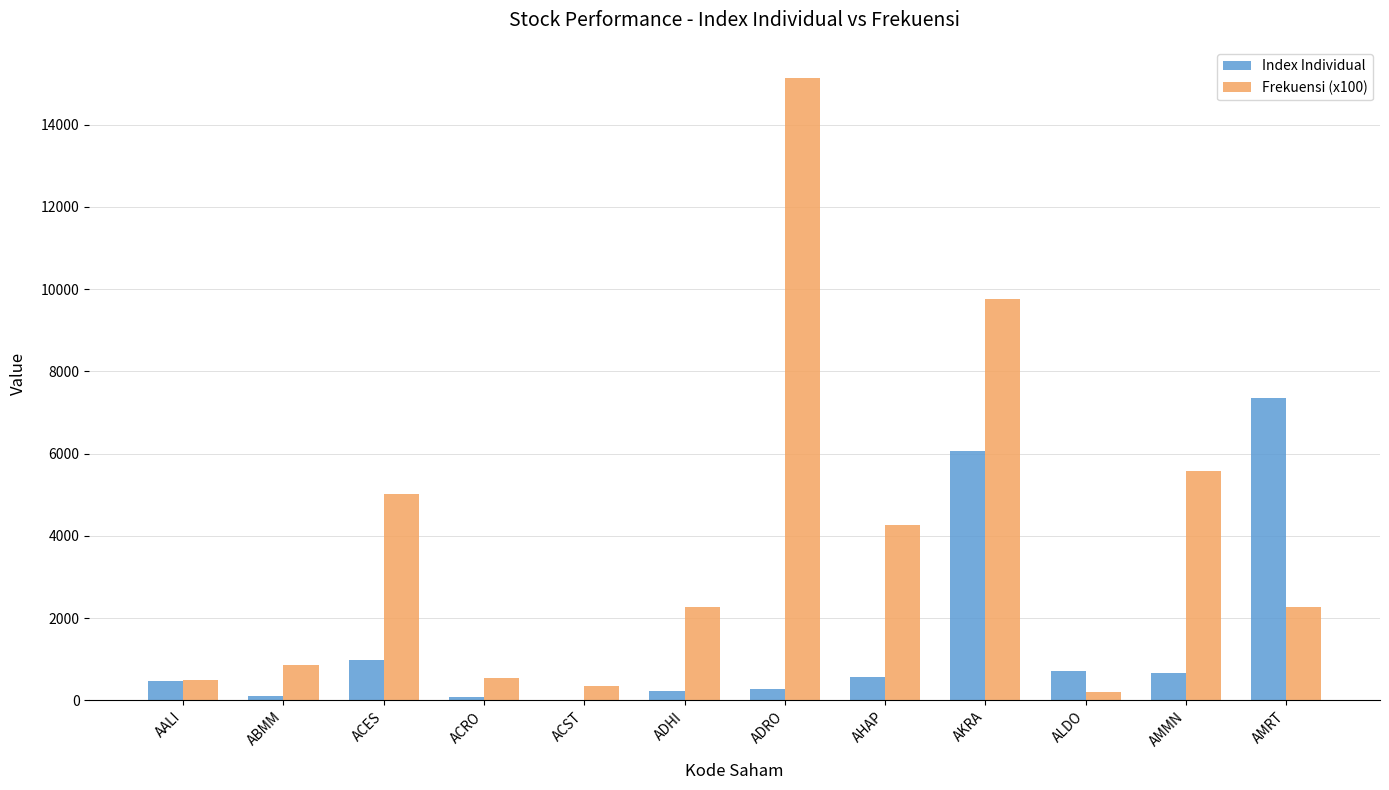

At which label does Frekuensi (x100) reach its peak?

ADRO